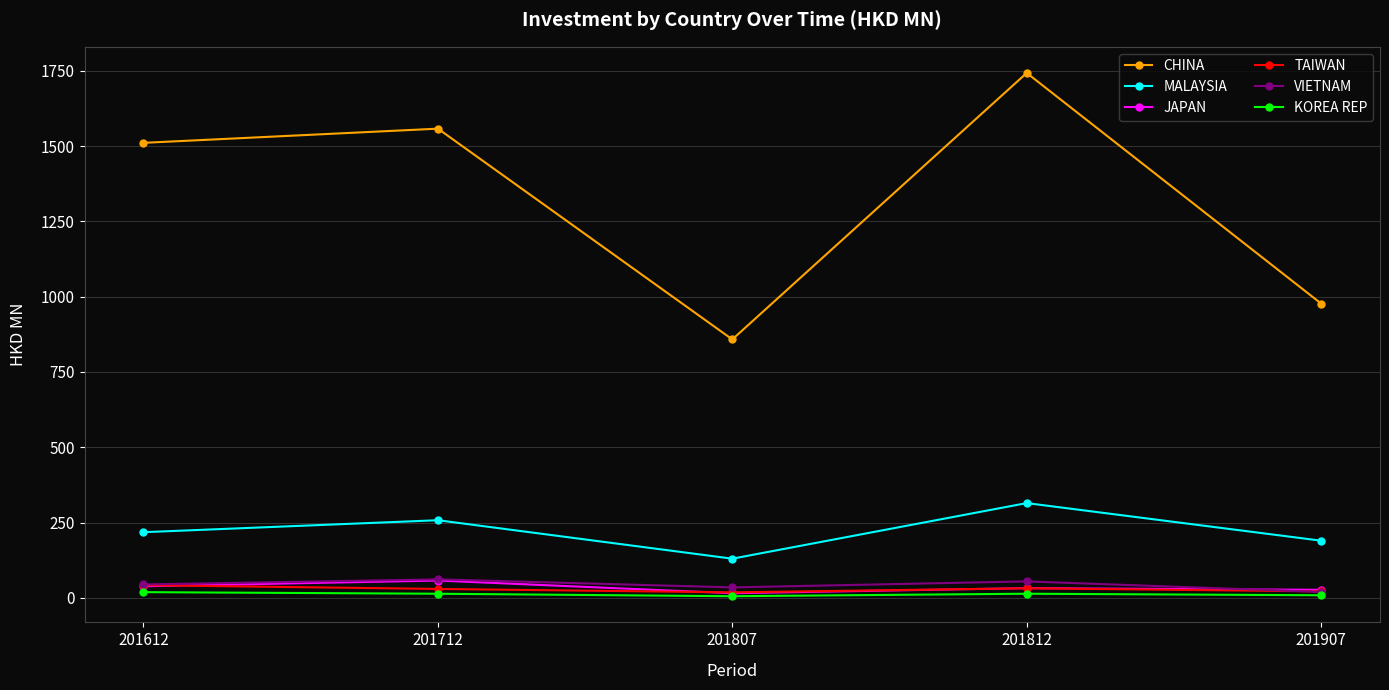

True or false: JAPAN has more than 0 points higher than both neighbors.

True